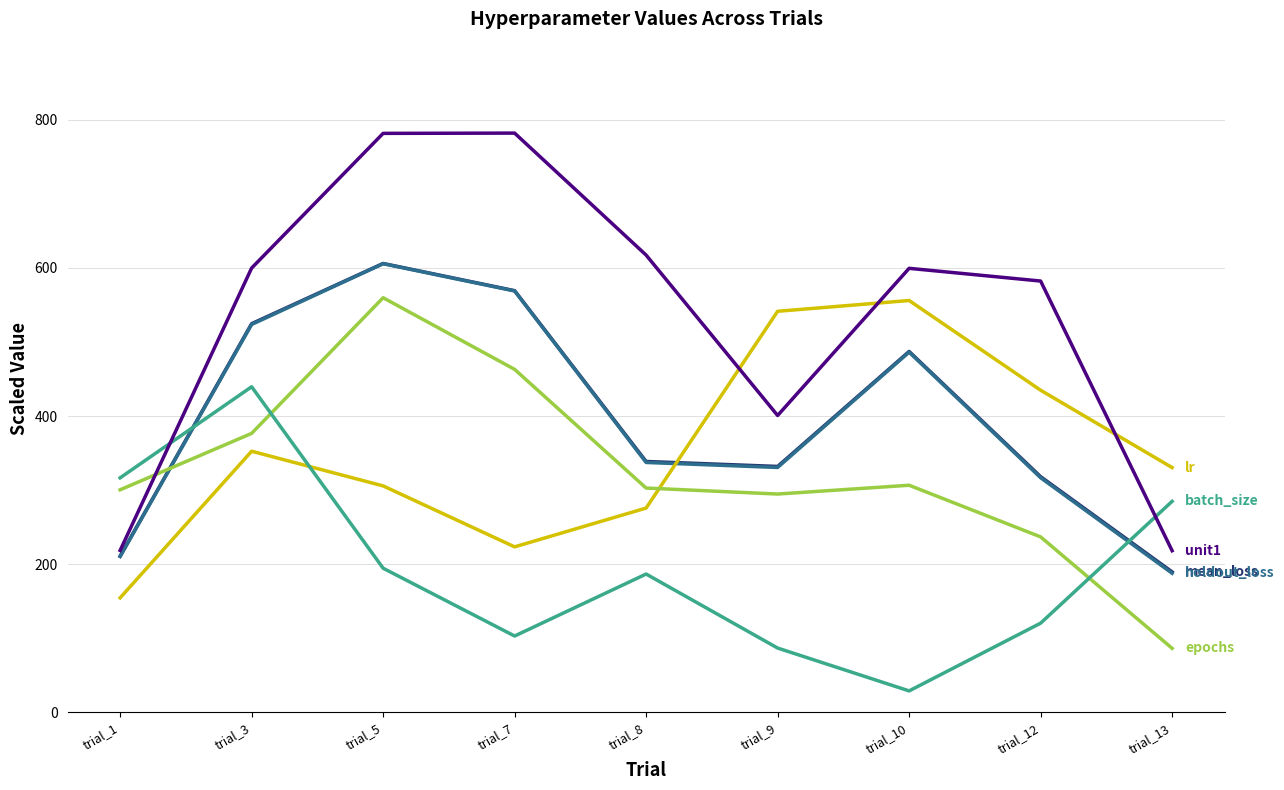

What is the greatest value displayed?

782.1